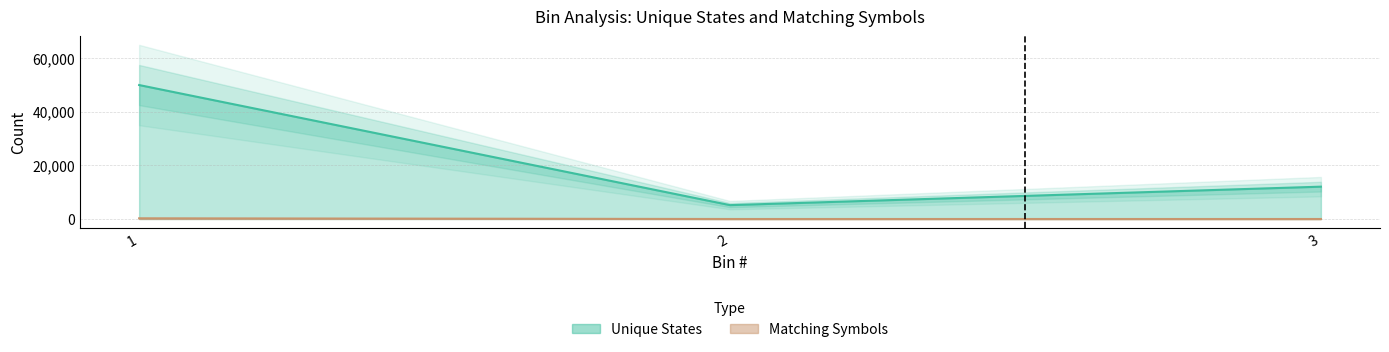

What is the lowest value of the Unique States series?

5158